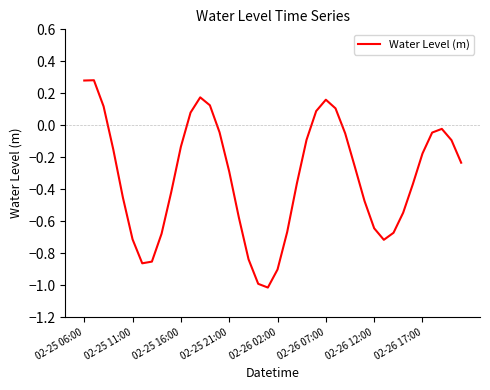

What is the minimum value shown in the chart?

-1.0